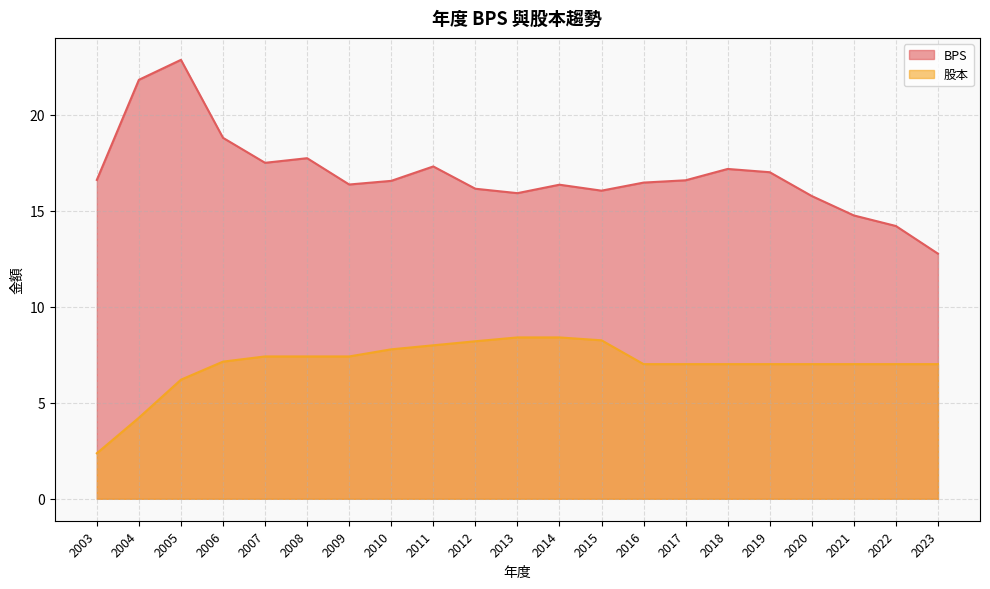

Rank the series by their maximum value, from lowest to highest.

股本, BPS